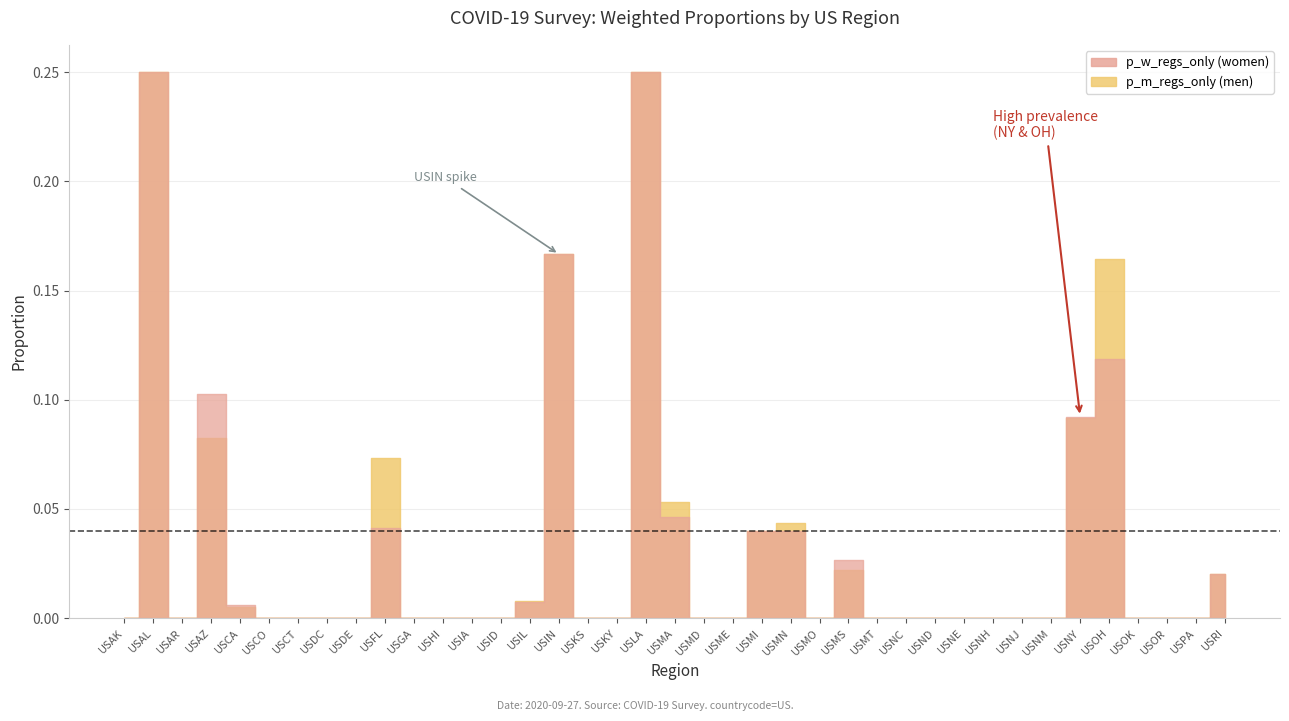

Is the value of p_m_regs_only at USNE greater than the value of p_w_regs_only at USAL?

No